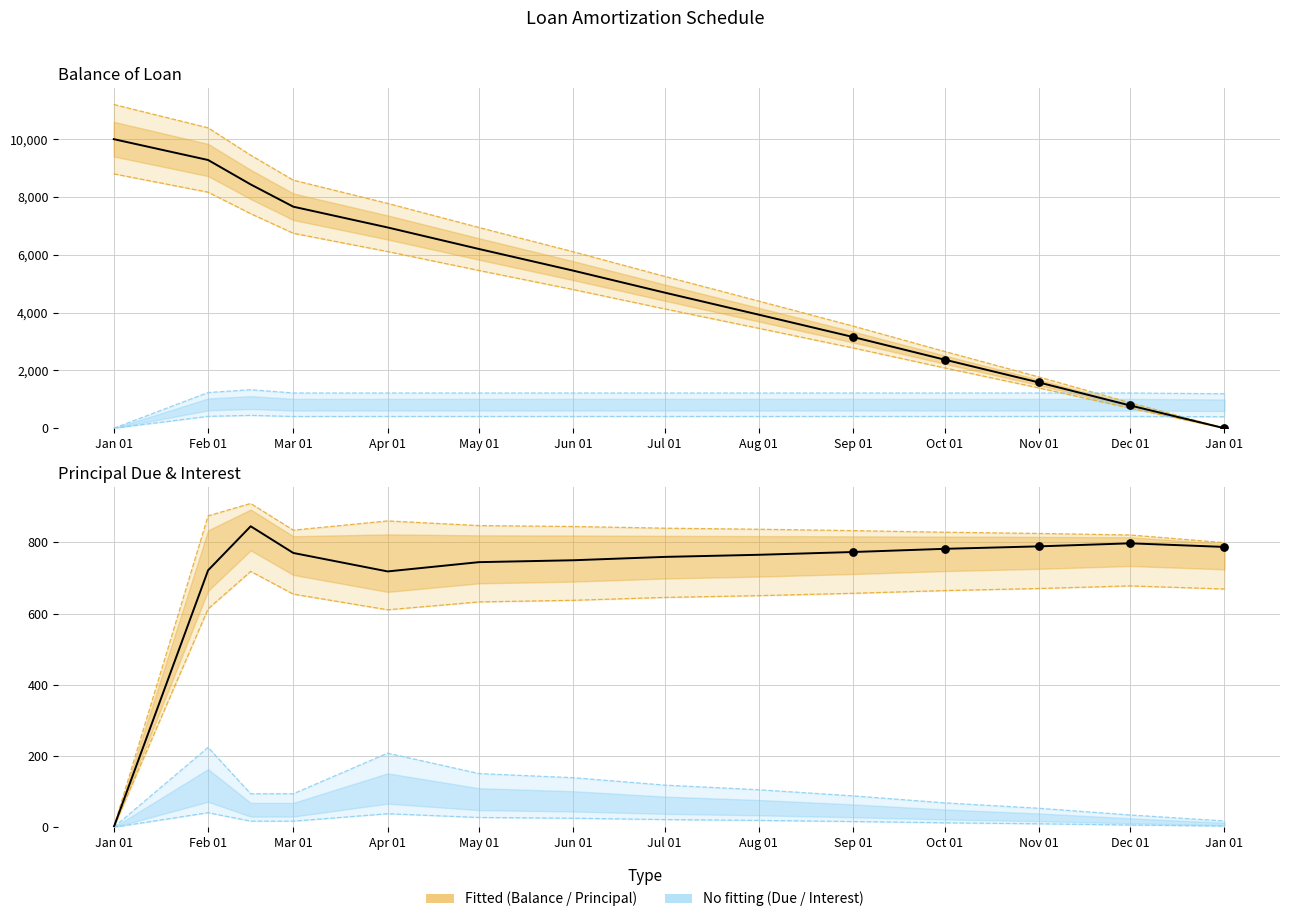

What is the total value across all series at Aug 01?

5560.4